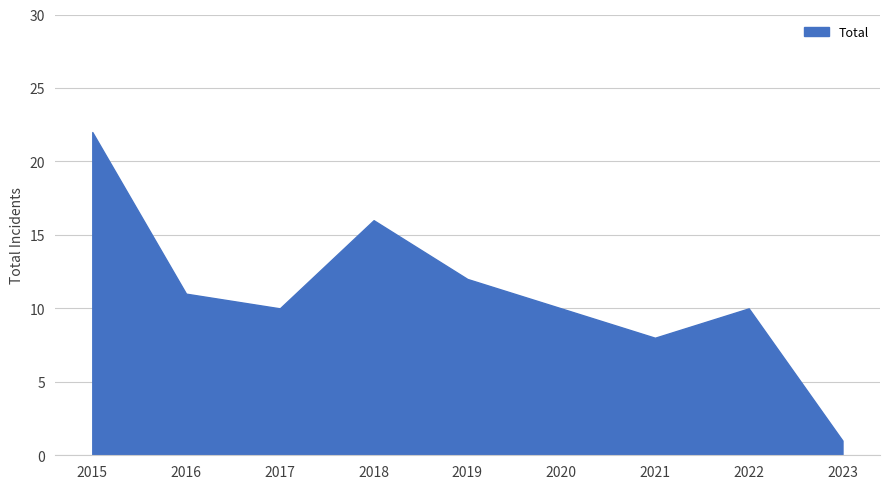

Is it true that the value at 2021 is 8?

True